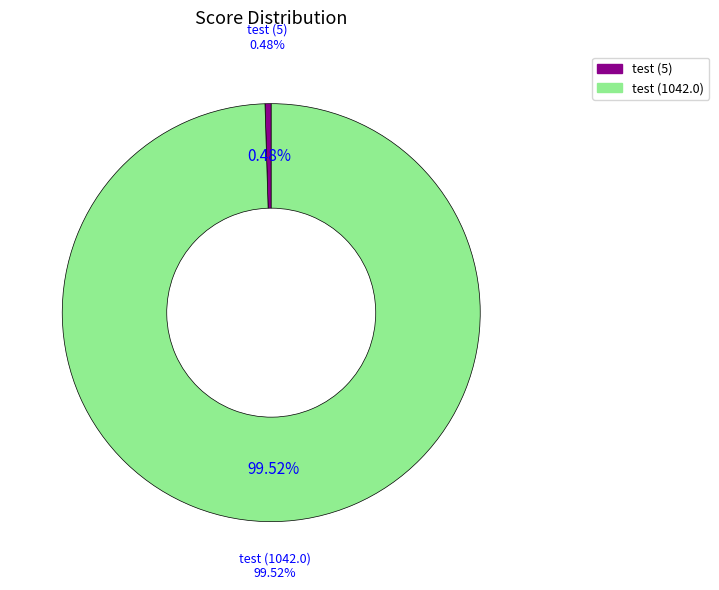

Which slice is the smallest?

test